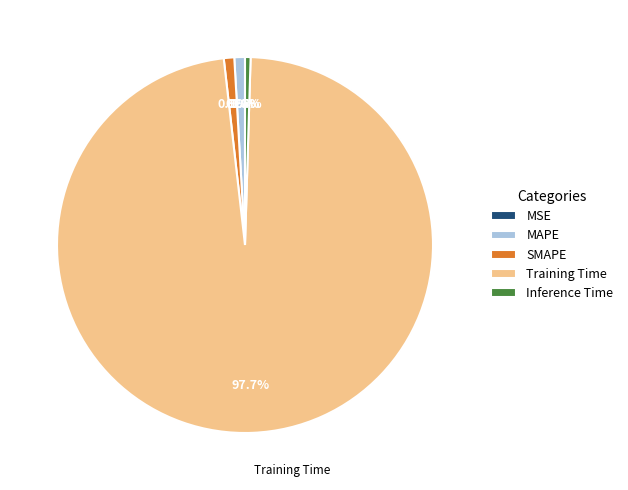

What is the largest slice in the pie chart?

Training Time